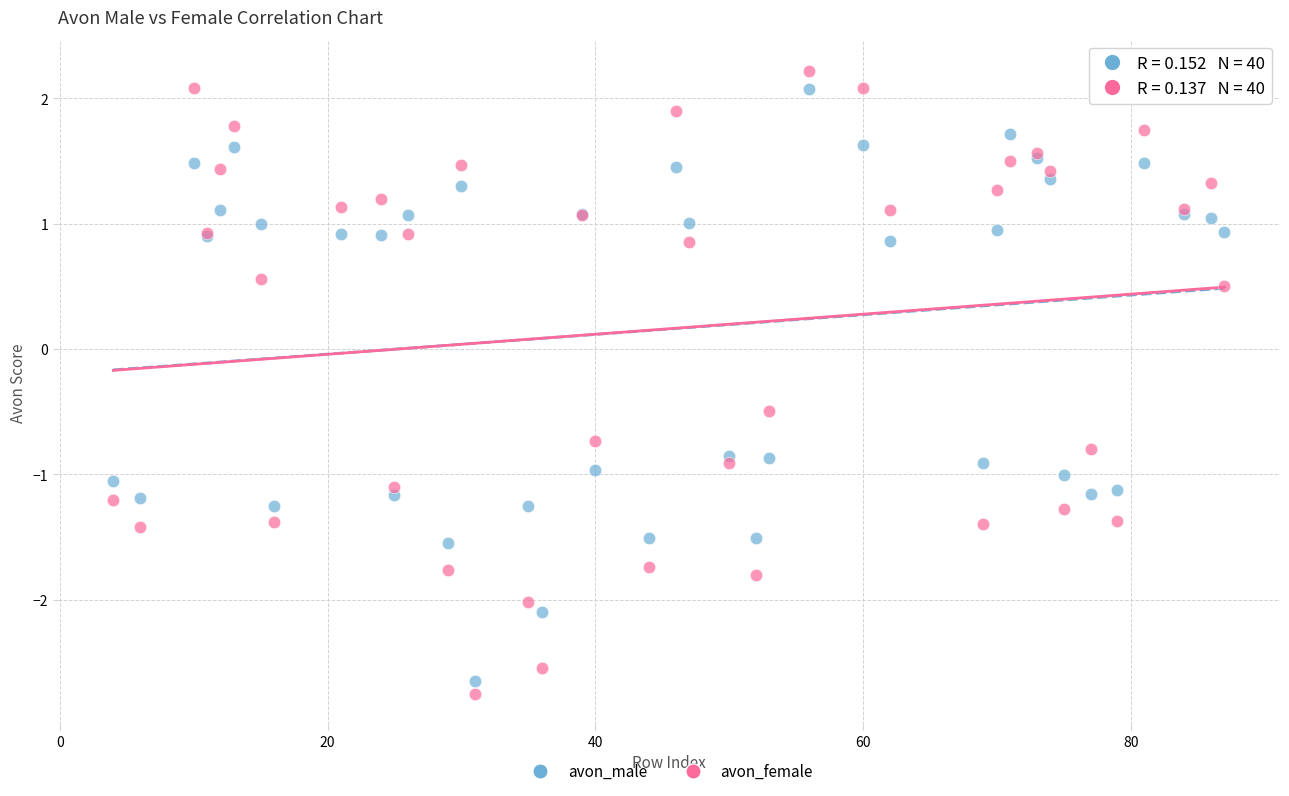

Which series has the widest spread of Y values?

avon_female